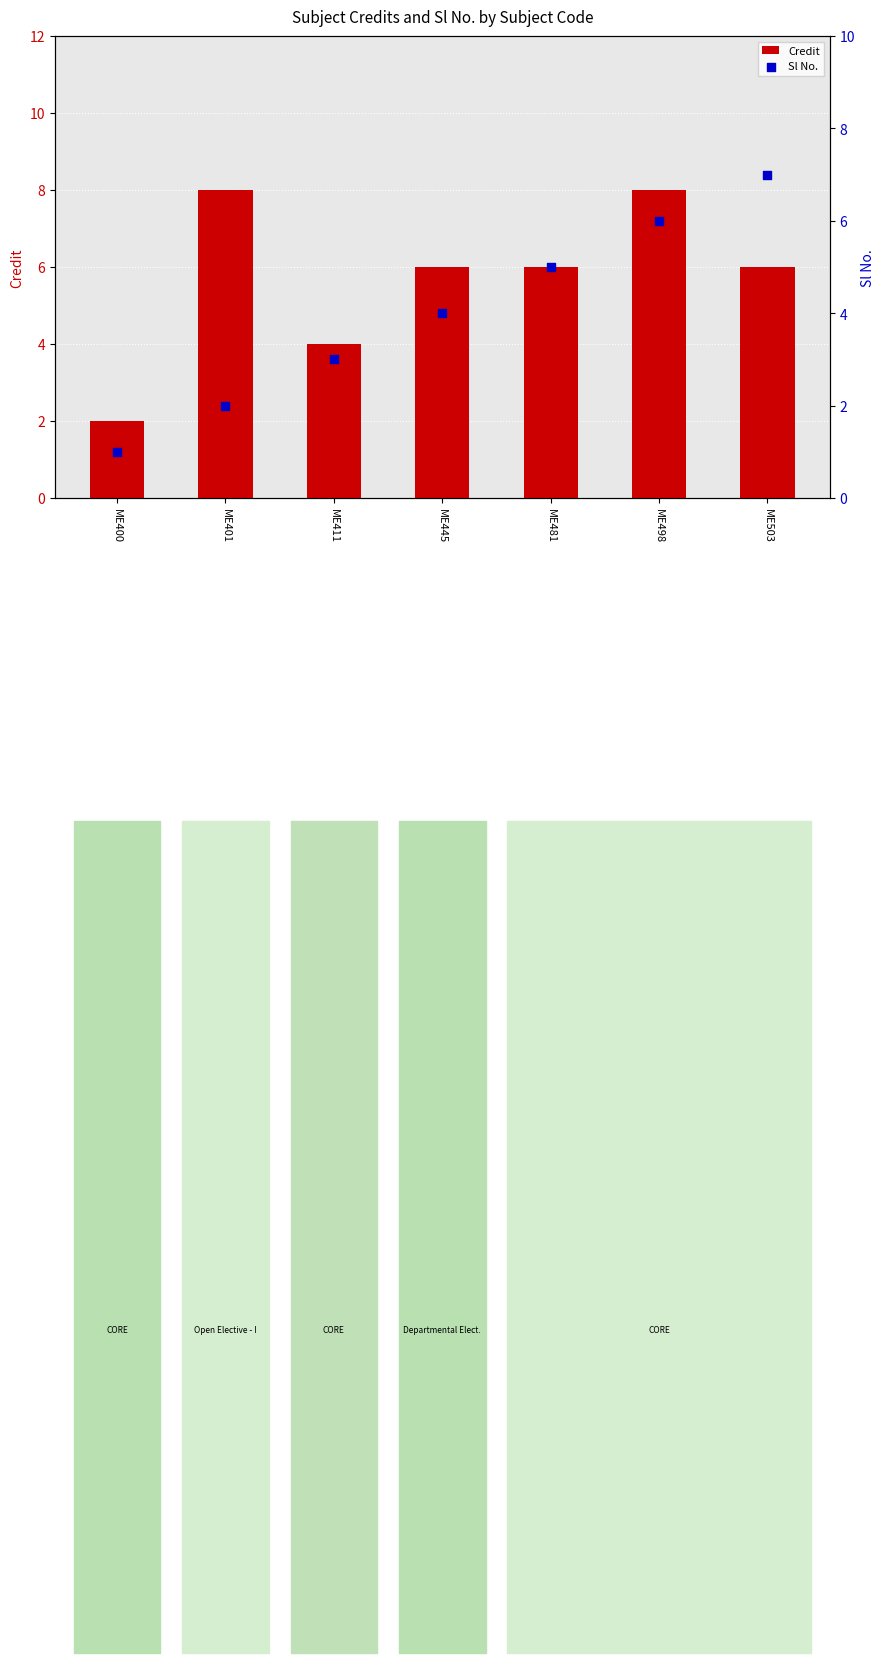

Which series has the largest total across all categories?

Credit